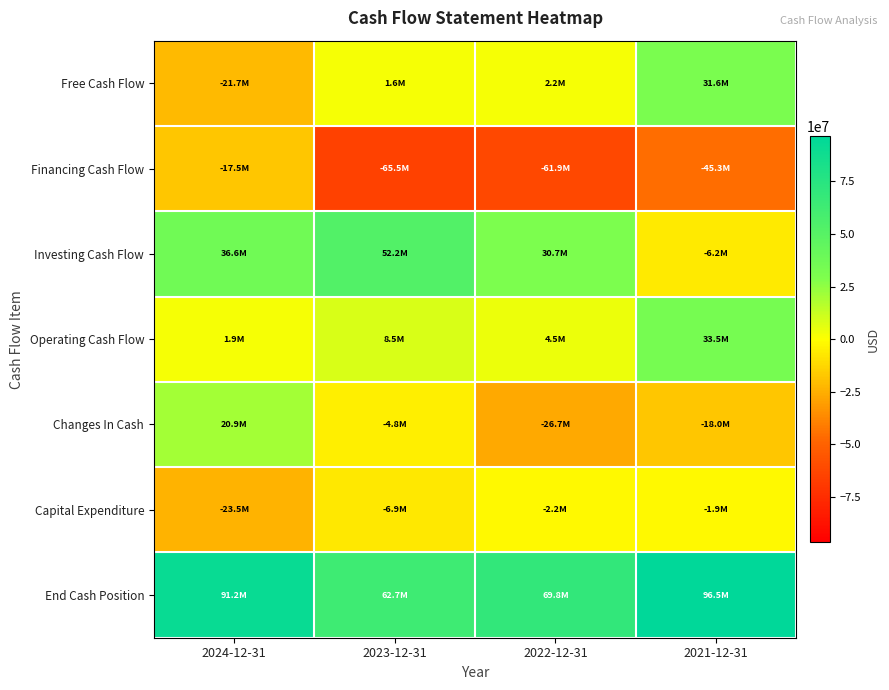

Which series has the widest spread of values?

Investing Cash Flow